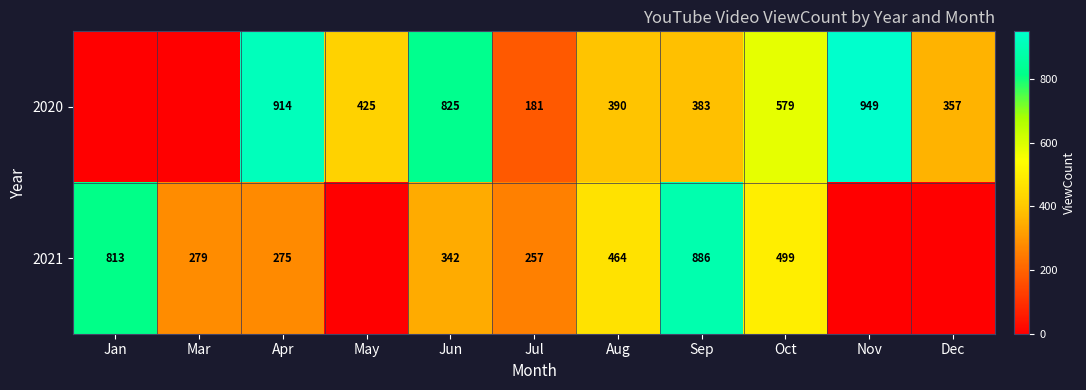

Which has a higher value, Apr or Dec?

Apr